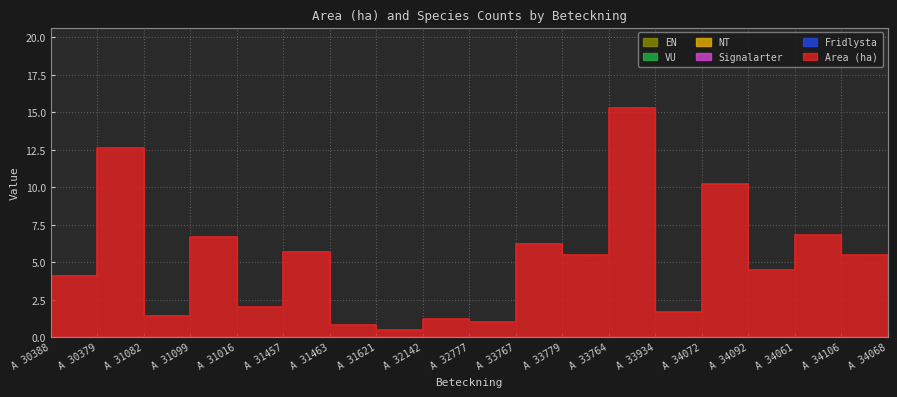

What are all the series names shown in the legend?

Area (ha), Fridlysta, Signalarter, NT, VU, EN